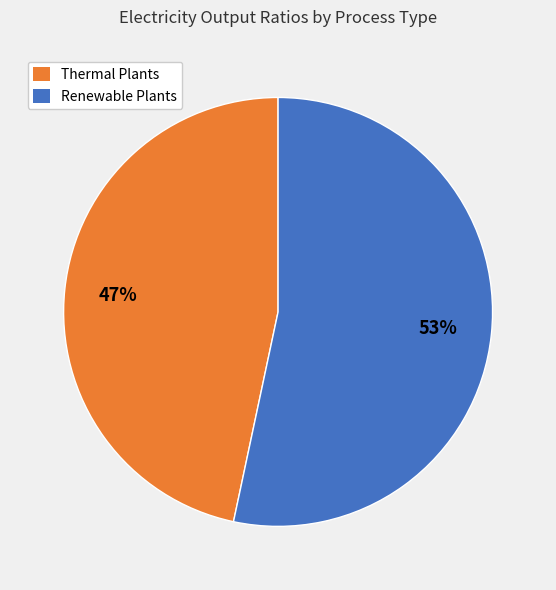

To the nearest percent, what is the average slice percentage?

50%